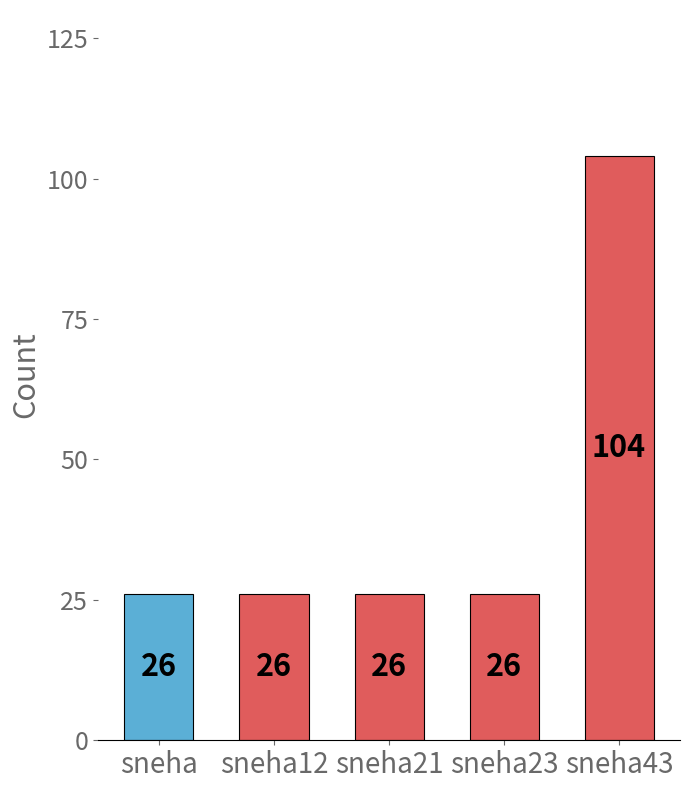

What is the sum of all values?

208